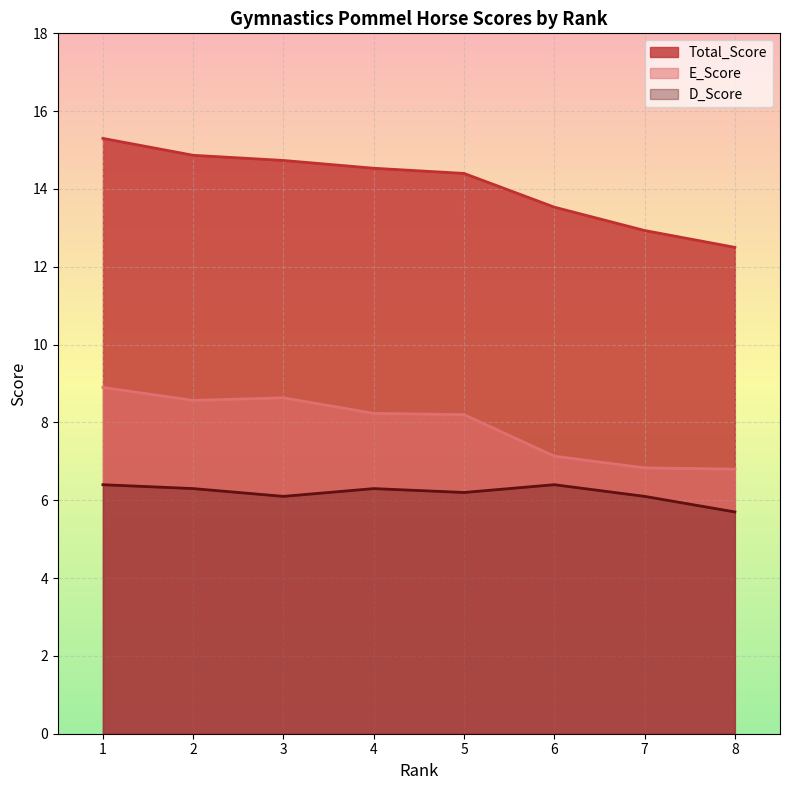

Which label corresponds to the largest value in the chart?

1